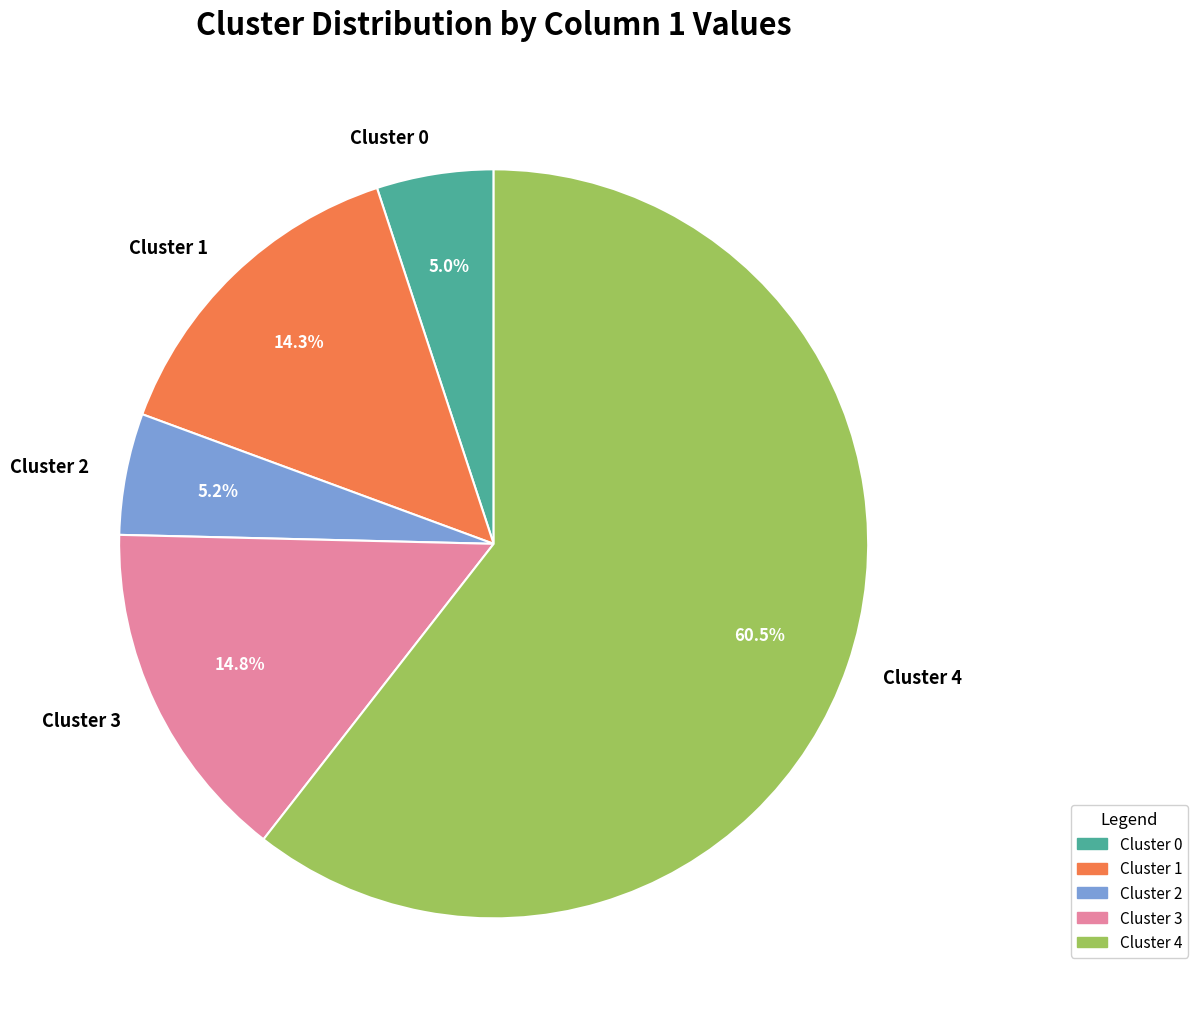

Does Cluster 4 account for over 50% of the chart?

Yes